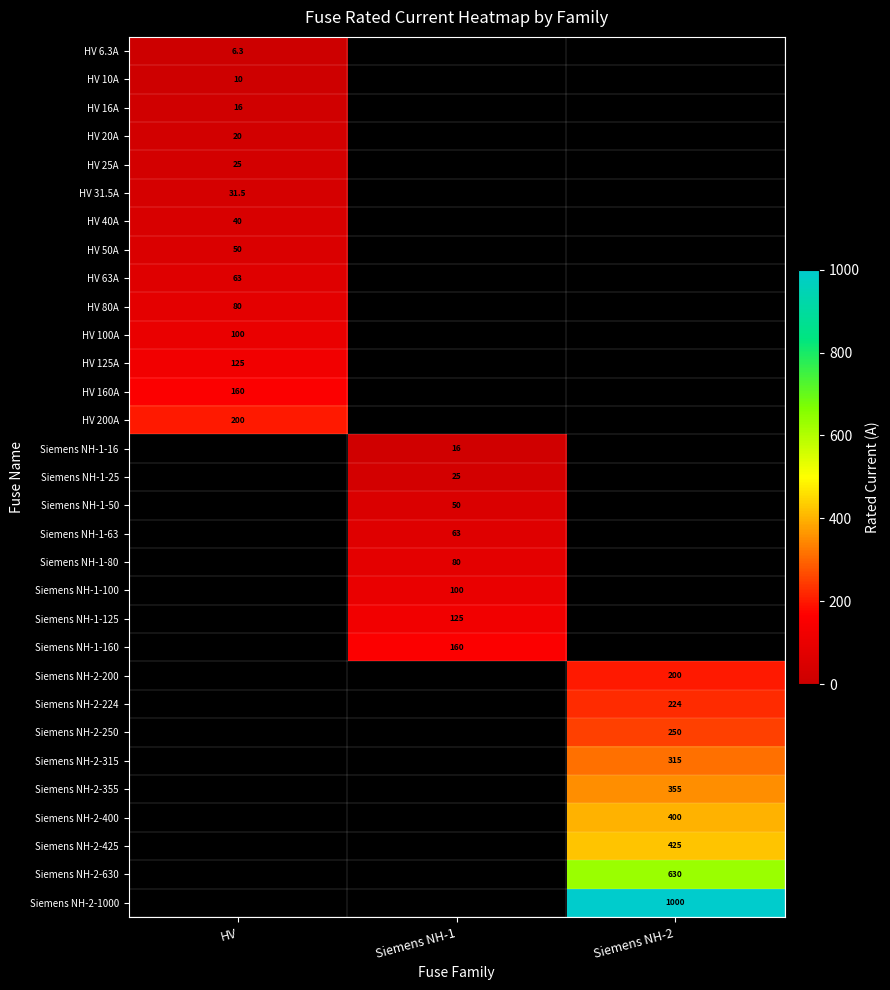

At how many categories does at least one series exceed 153?

3